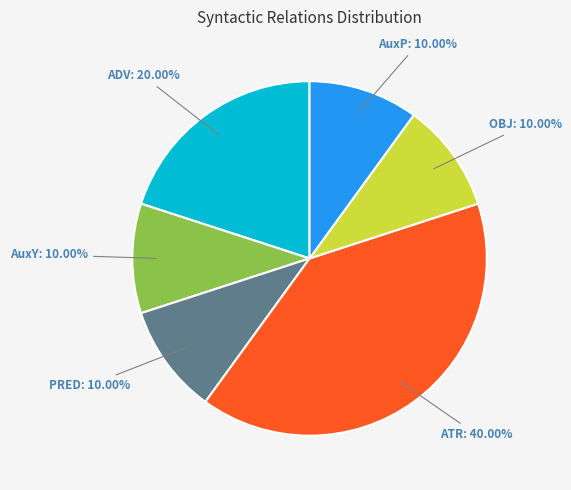

Approximately how many times larger is the value at ATR: 40.00% compared to AuxY: 10.00%?

4.0